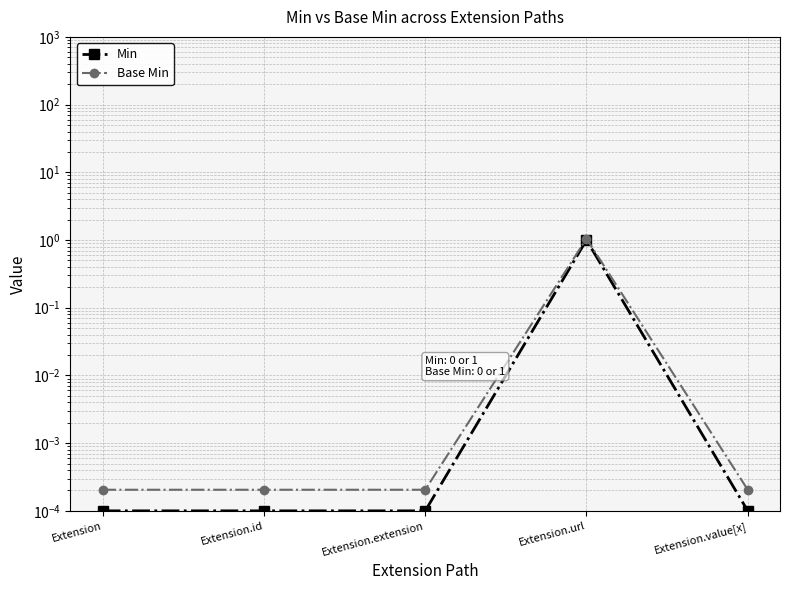

How many series are shown in this chart?

2